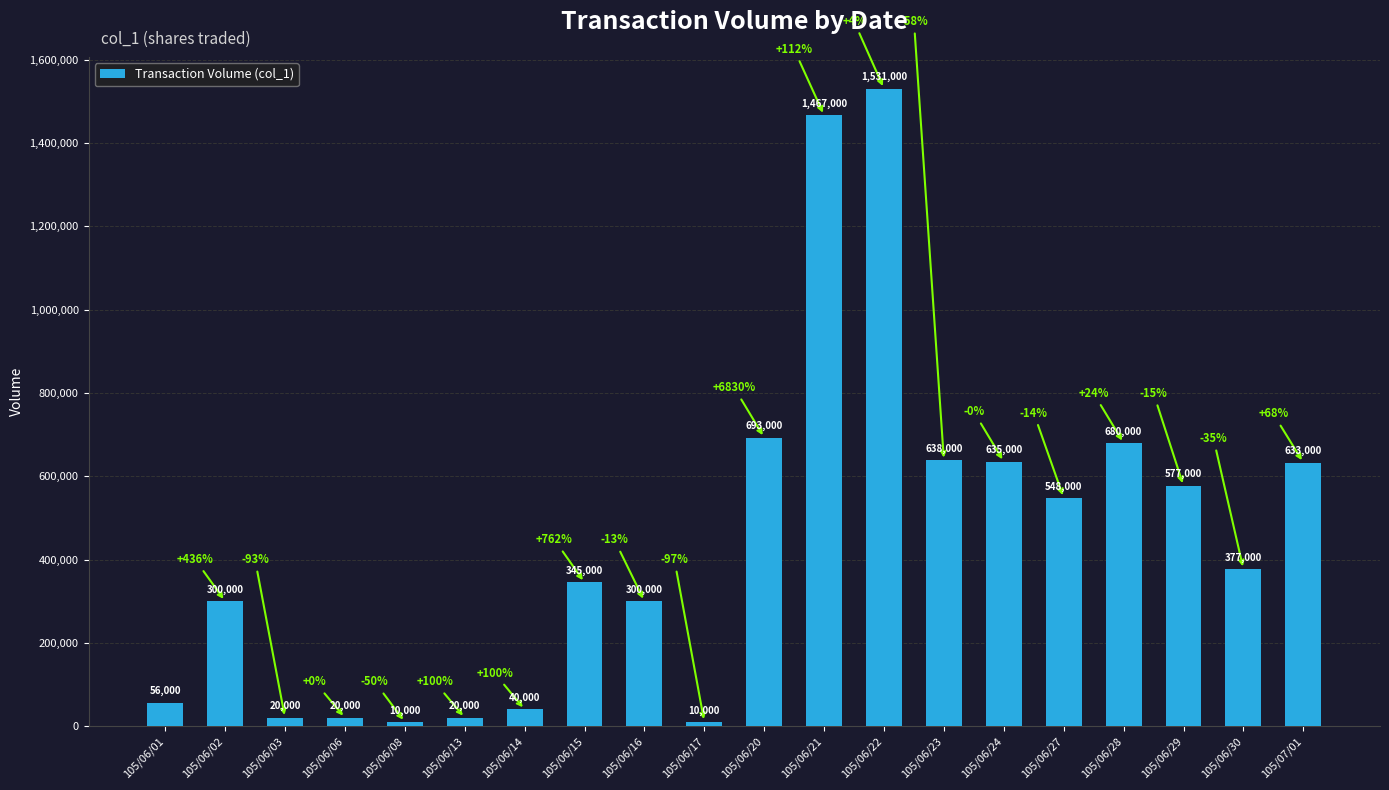

What is the difference between the maximum and second lowest values?

1521000